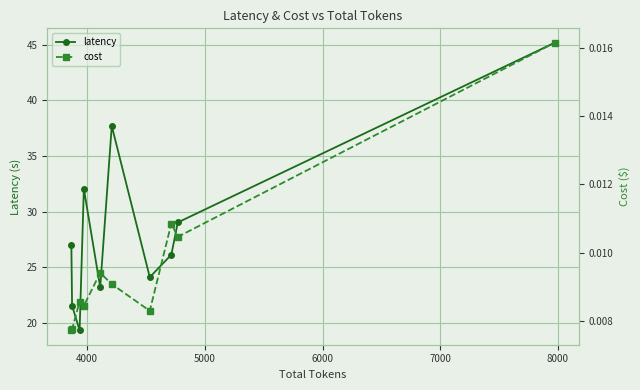

How many interior local peaks does the latency series have?

2